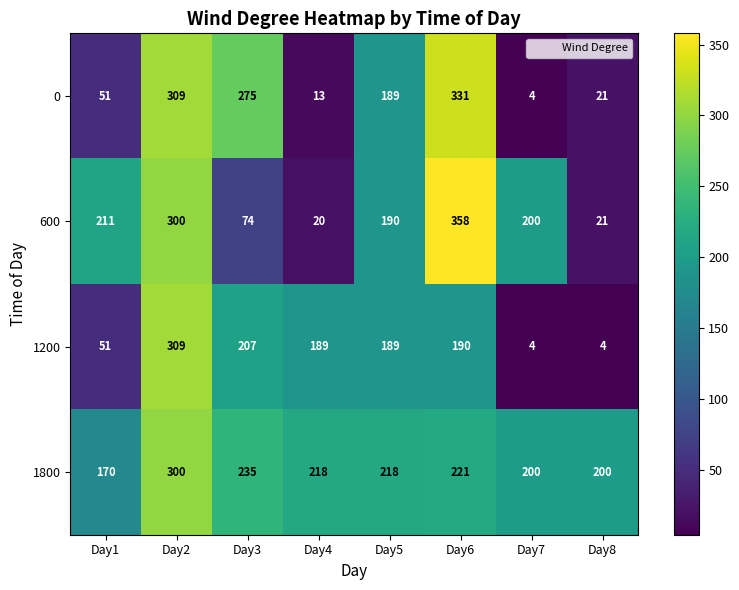

What is the difference between the second highest and minimum values in the 1800 series?

65